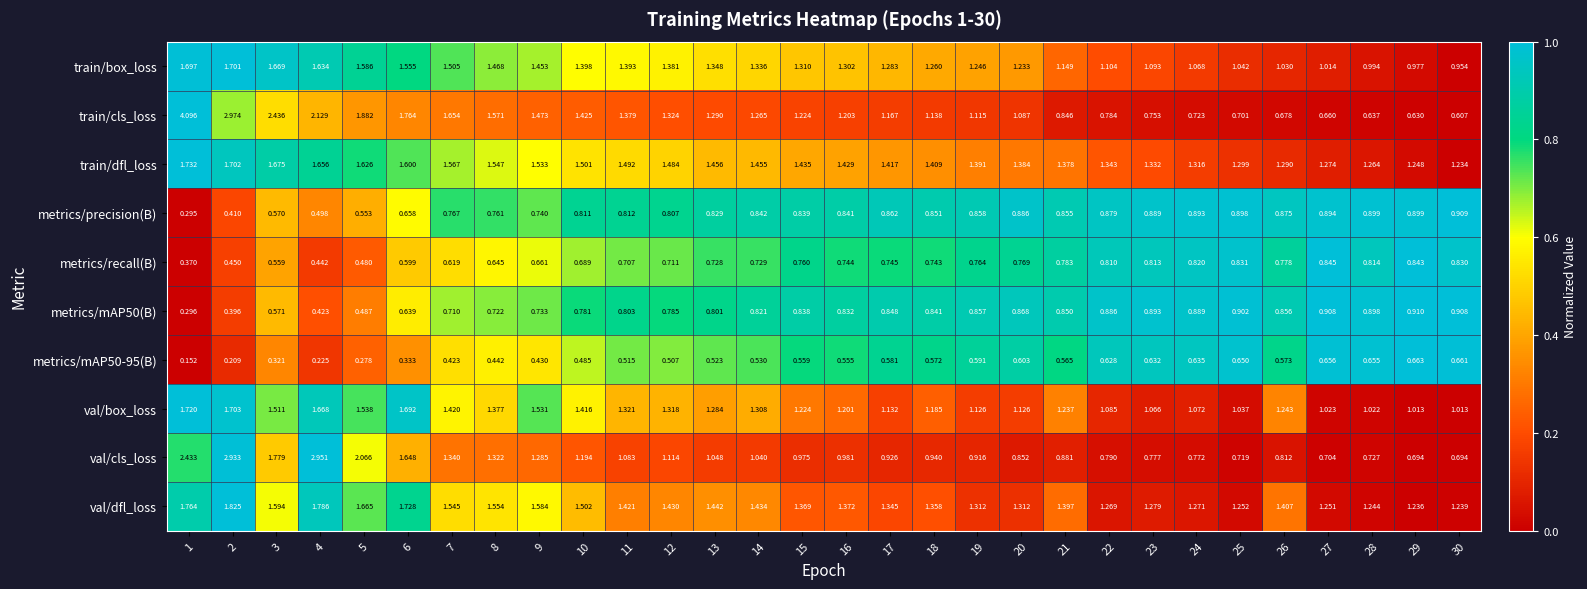

What is the greatest value displayed?

4.1